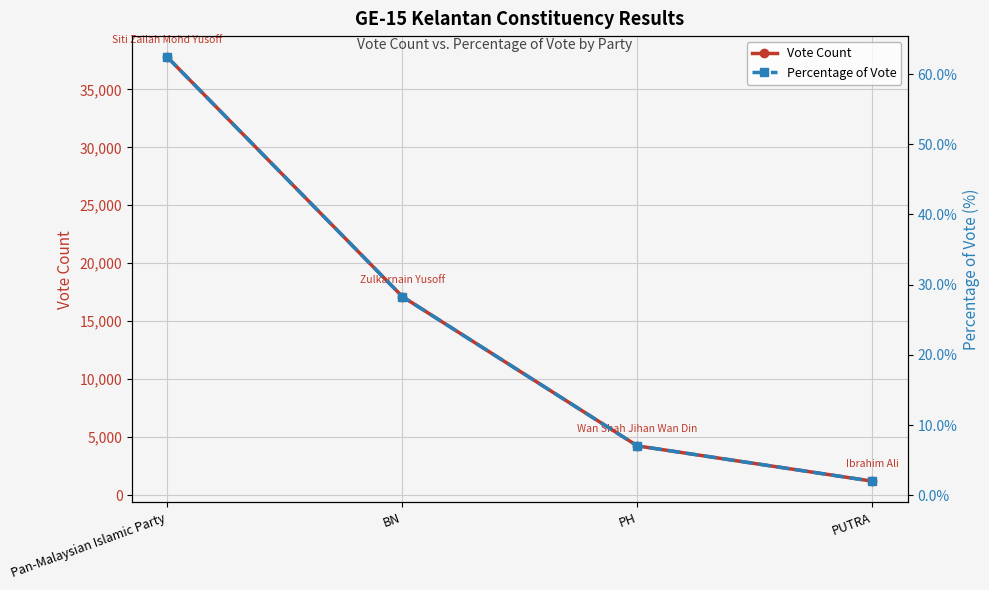

True or false: Percentage of Vote and Vote Count cross at least once.

False